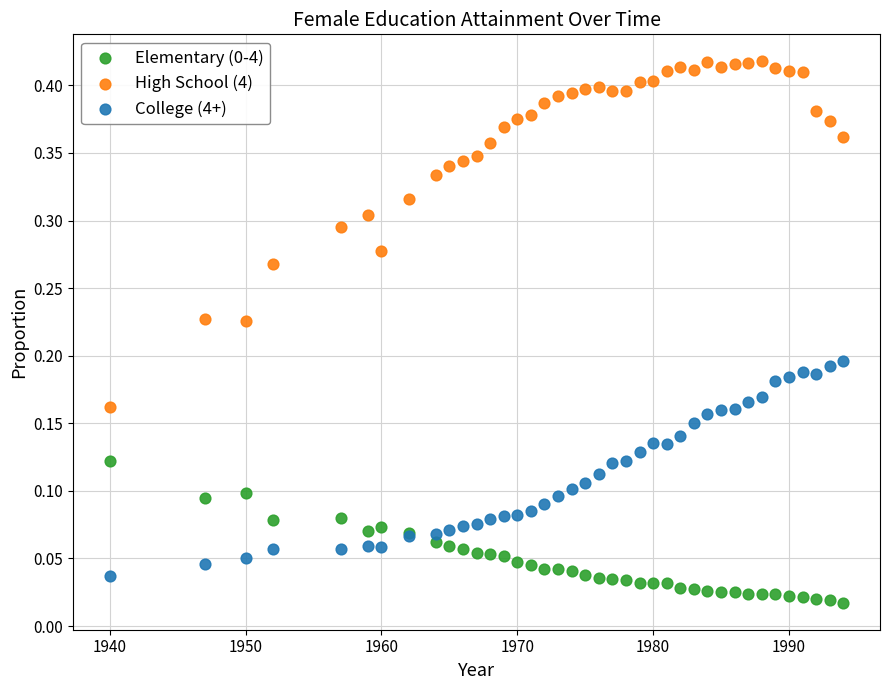

Which series has the largest Y range (max minus min)?

High School (4)